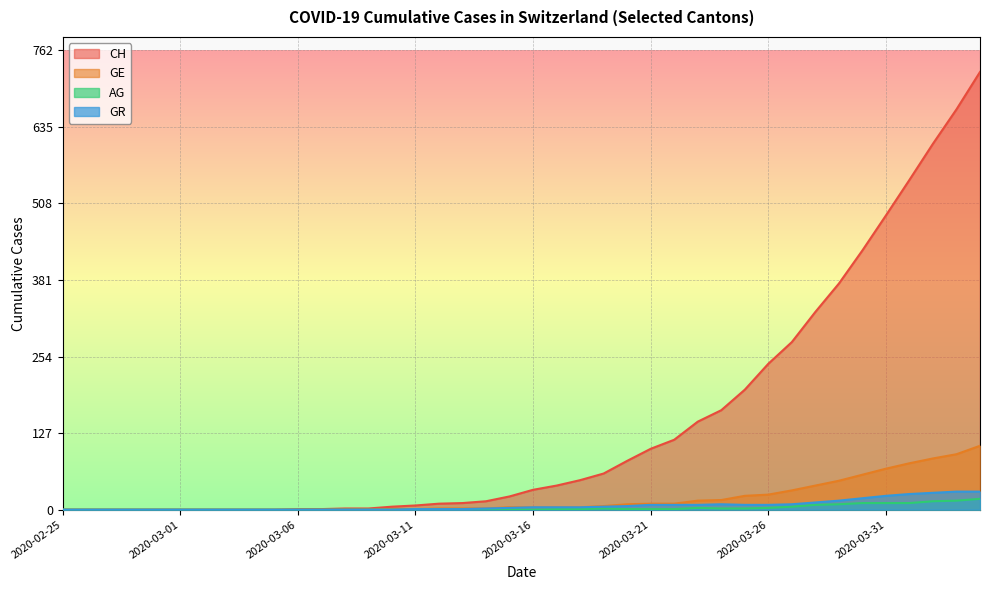

Rank the categories by GE value from highest to lowest.

2020-04-04, 2020-04-03, 2020-04-02, 2020-04-01, 2020-03-31, 2020-03-30, 2020-03-29, 2020-03-28, 2020-03-27, 2020-03-26, 2020-03-25, 2020-03-24, 2020-03-23, 2020-03-21, 2020-03-22, 2020-03-20, 2020-03-19, 2020-03-15, 2020-03-16, 2020-03-17, 2020-03-18, 2020-03-12, 2020-03-13, 2020-03-14, 2020-03-10, 2020-03-11, 2020-02-25, 2020-02-26, 2020-02-27, 2020-02-28, 2020-02-29, 2020-03-01, 2020-03-02, 2020-03-03, 2020-03-04, 2020-03-05, 2020-03-06, 2020-03-07, 2020-03-08, 2020-03-09